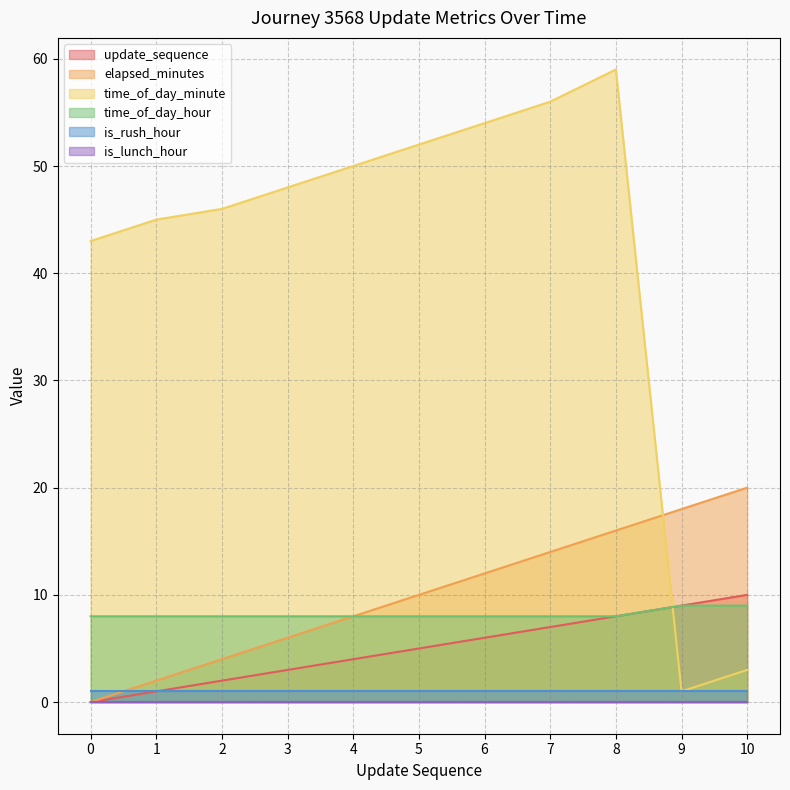

Is it true that time_of_day_hour equals 8 at 1?

True